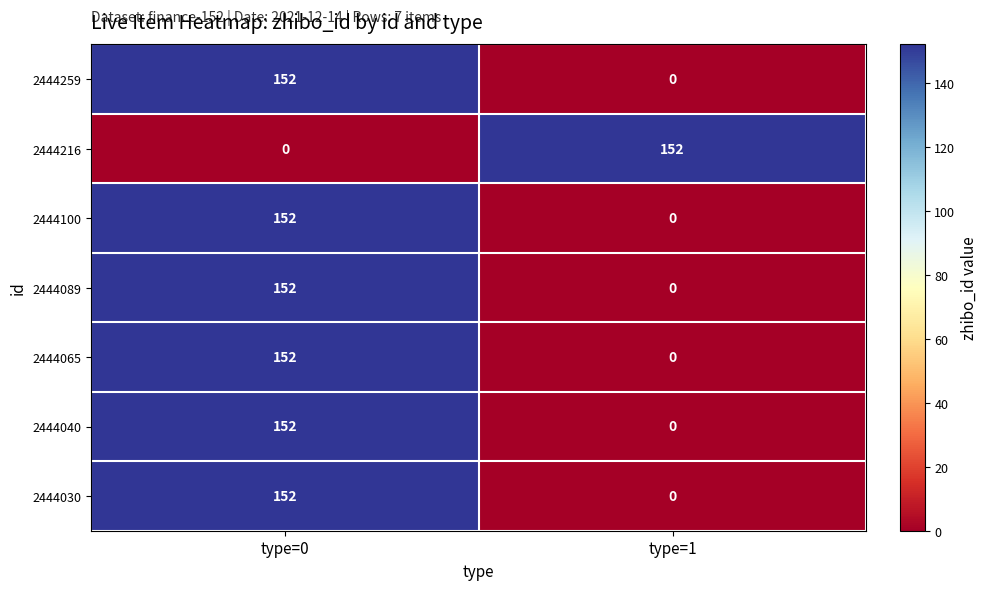

What is the sum of the 2444100 values at type=0 and type=1?

152